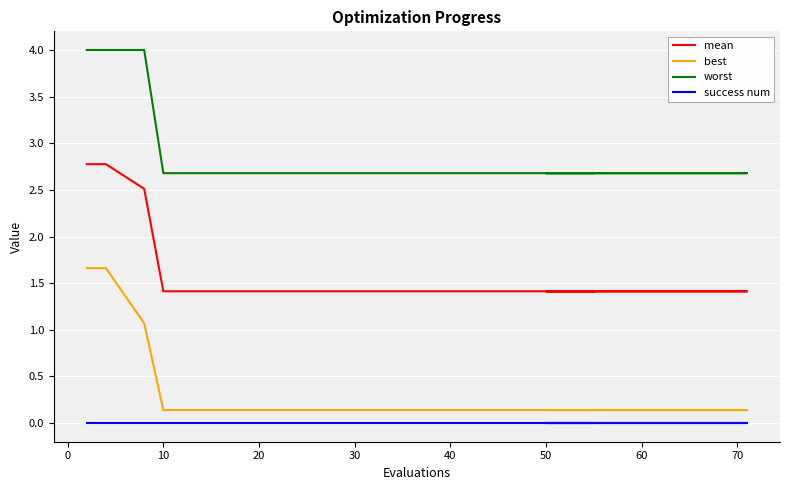

True or false: worst has a value of 1.6 at 80.

False